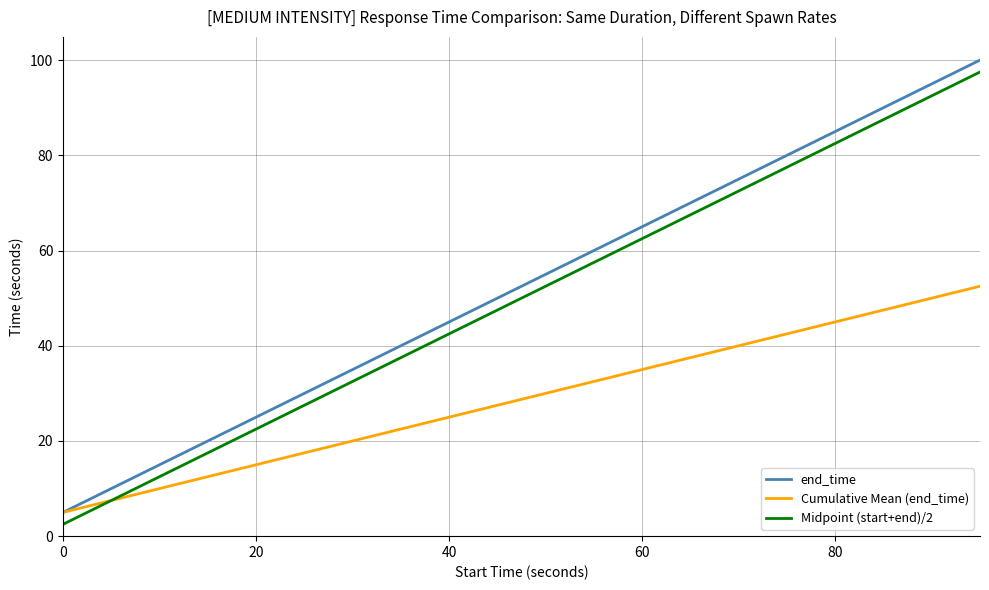

What is the lowest value of the Midpoint (start+end)/2 series?

2.5